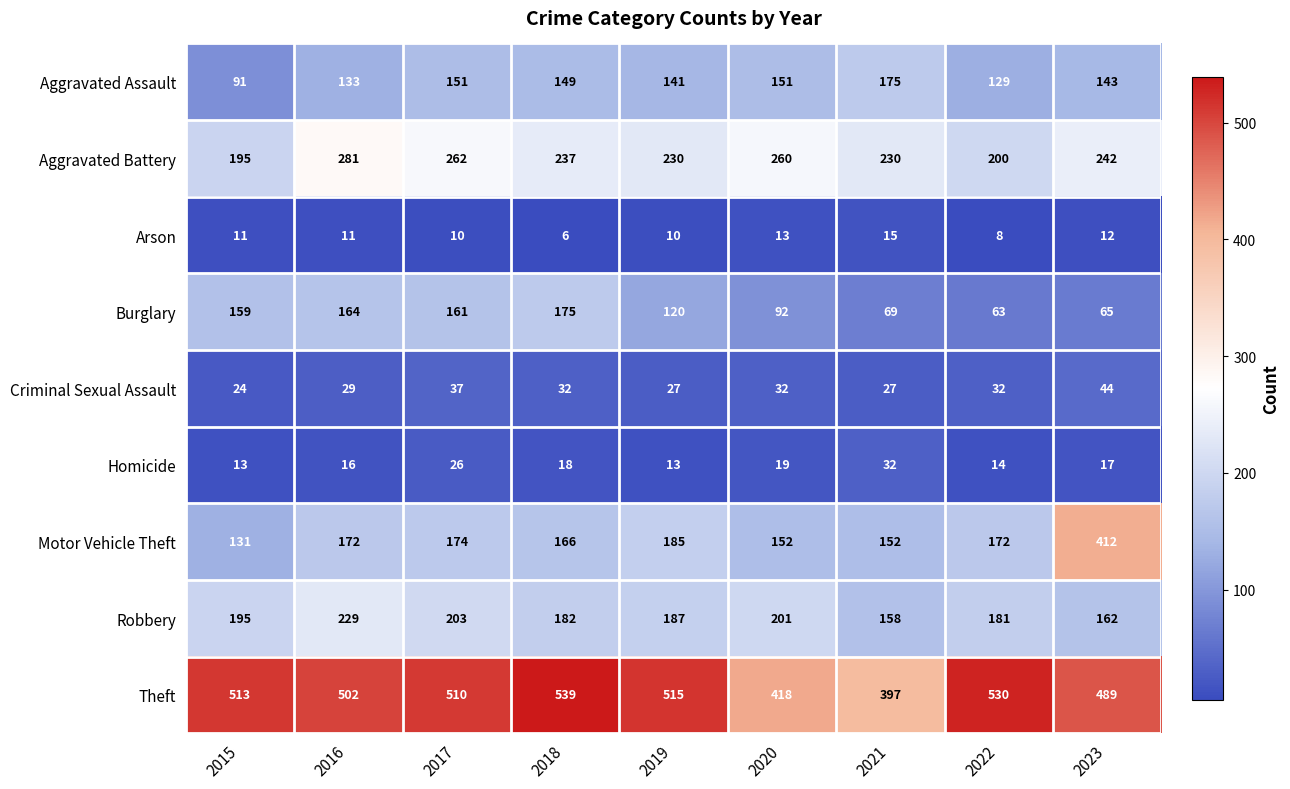

At which category does the chart reach its minimum across all series?

2018